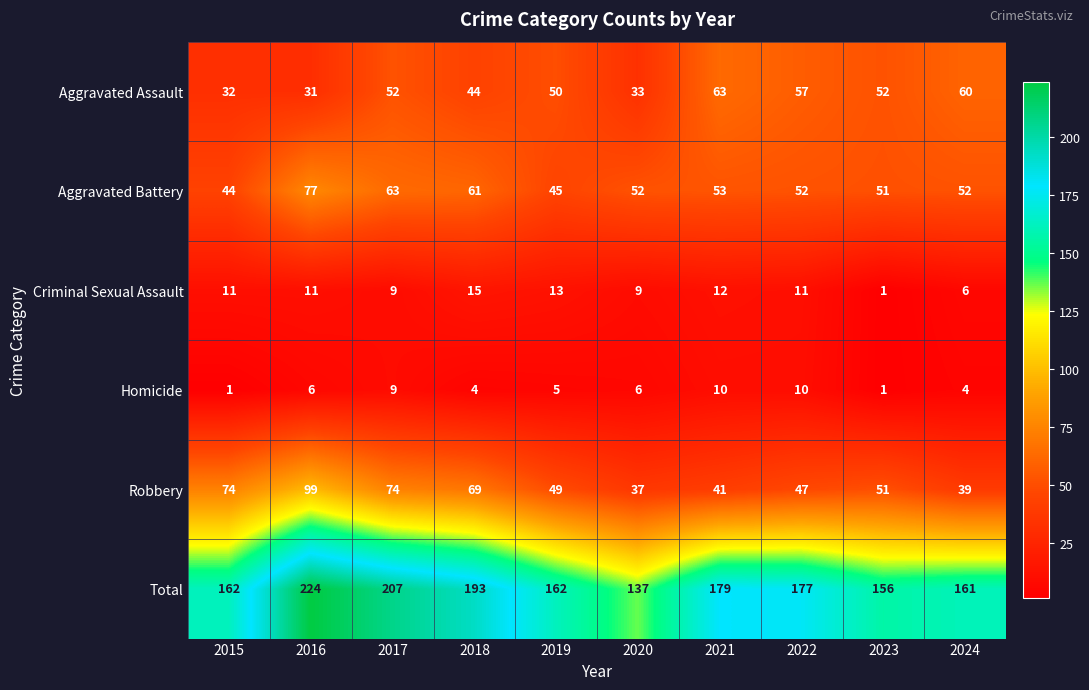

What is the difference between the maximum and minimum values in the Aggravated Assault series?

32